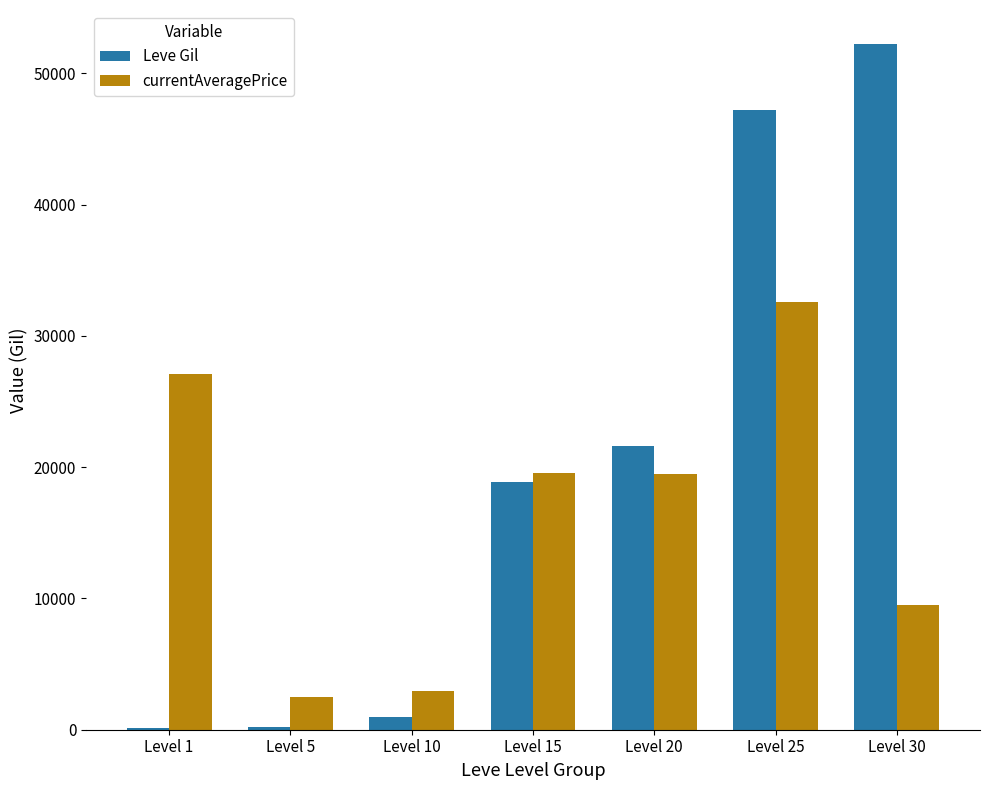

What is the sum of all Leve Gil values?

141300